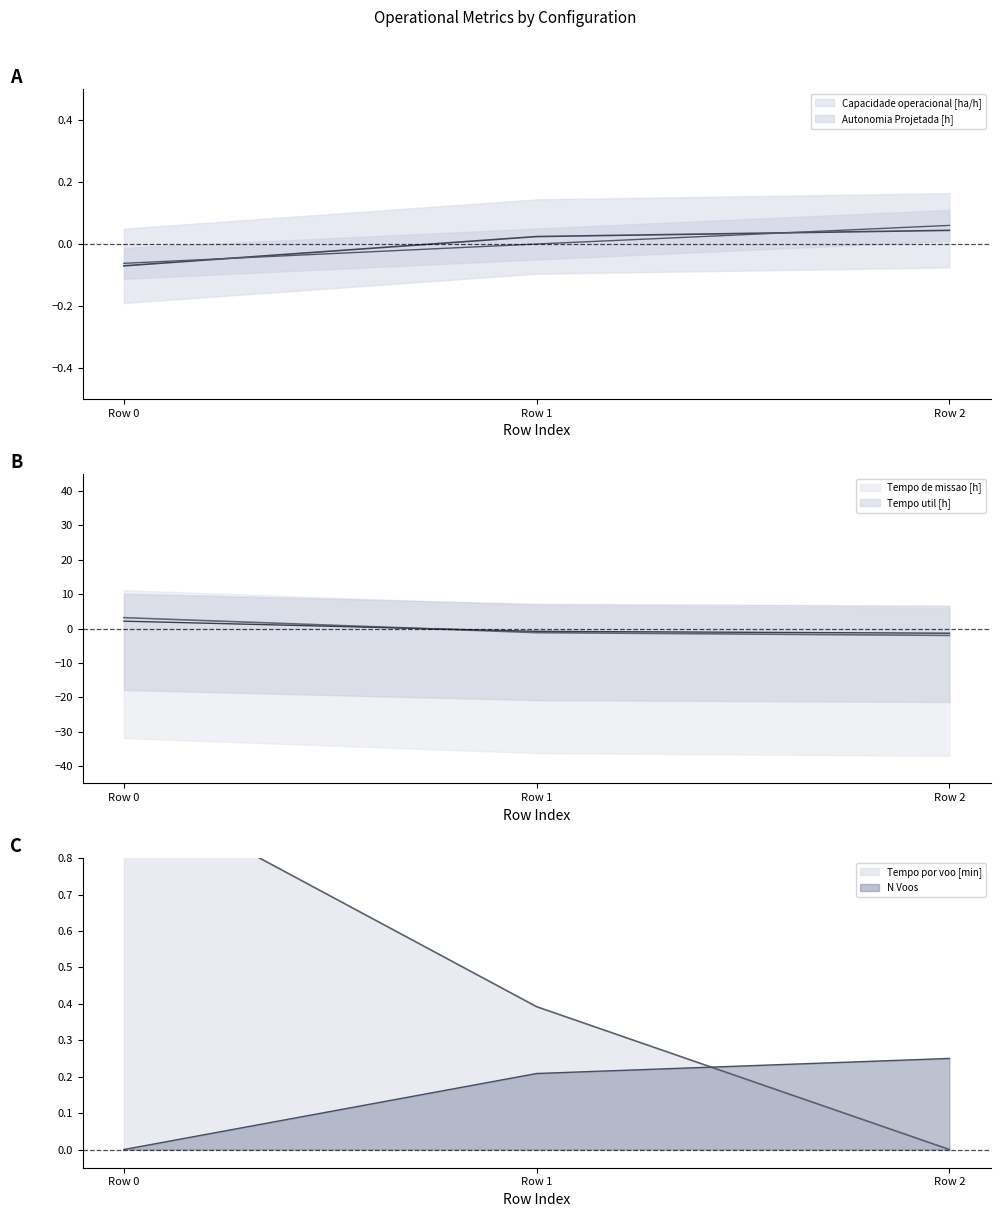

What is the maximum value shown in the chart?

3.2